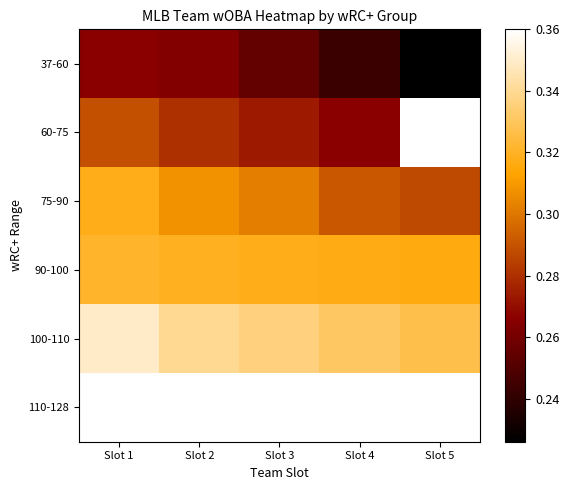

At how many categories does at least one series exceed 0?

5